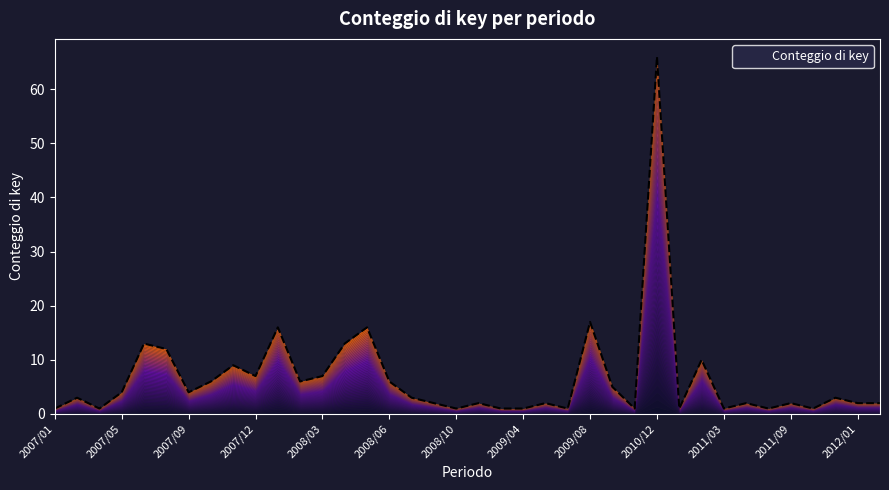

Which label corresponds to the largest value in the chart?

2010/12